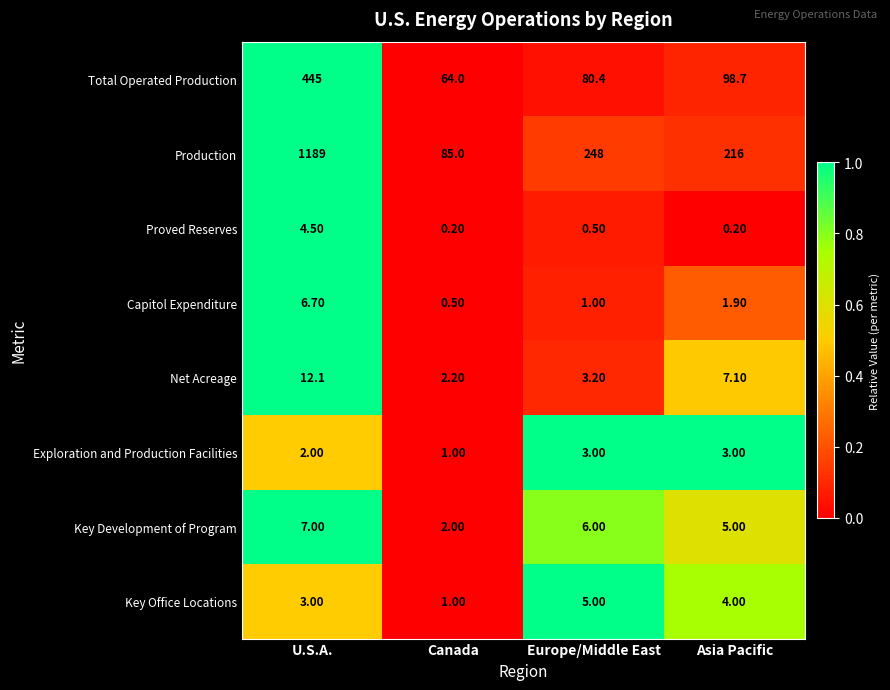

At which category does the chart reach its peak across all series?

U.S.A.